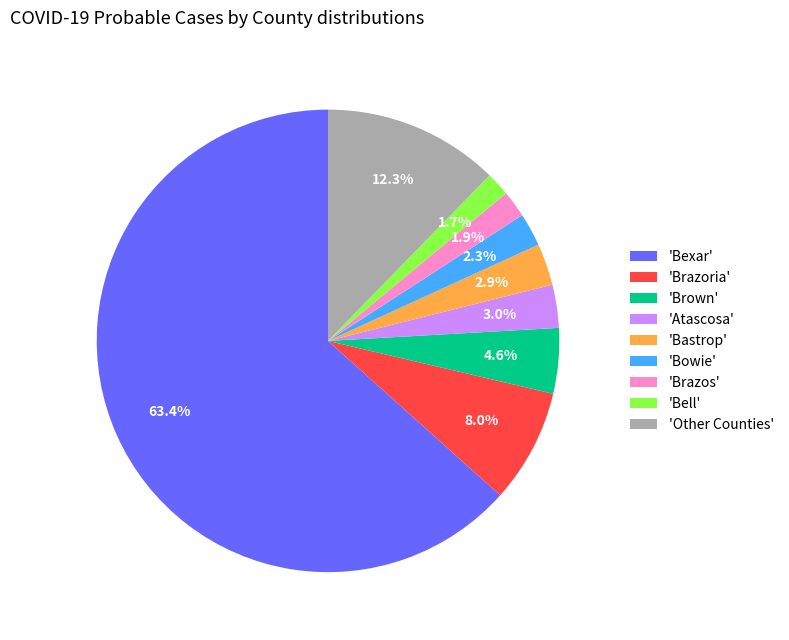

What is the total percentage of 'Atascosa' and 'Other Counties'?

15.3%